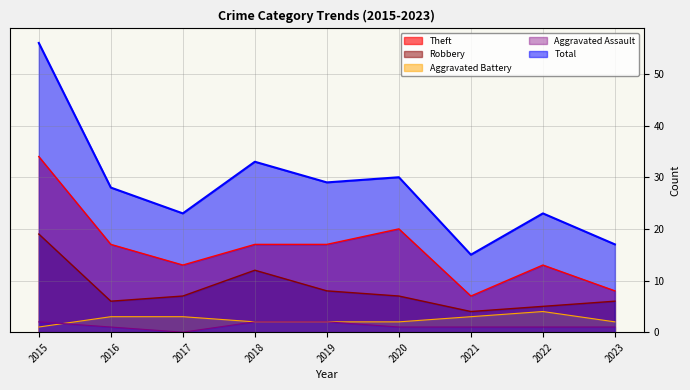

Which series changed the most between 2016 and 2020?

Theft